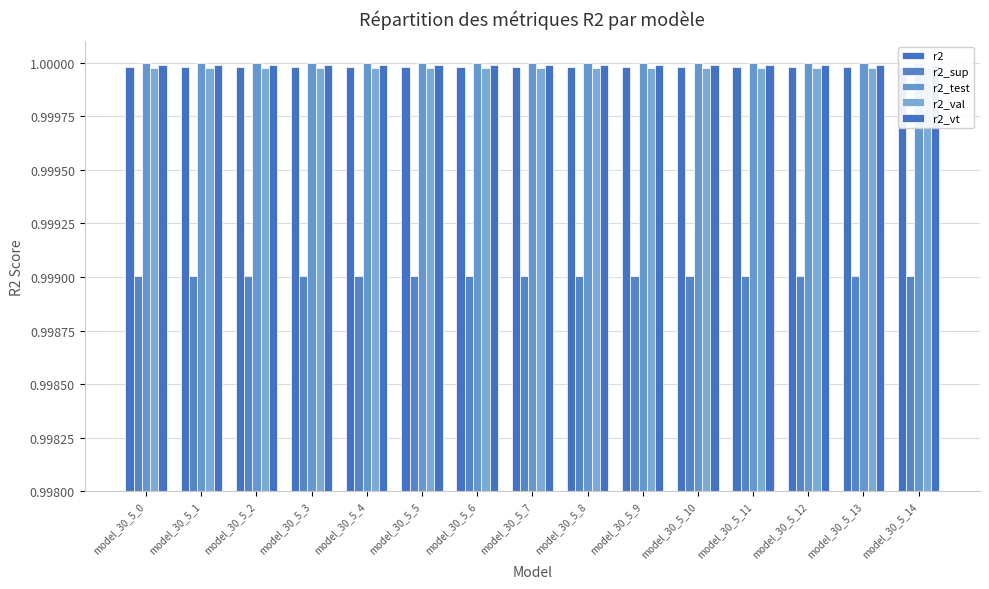

What is the average value of the r2_vt series?

1.0